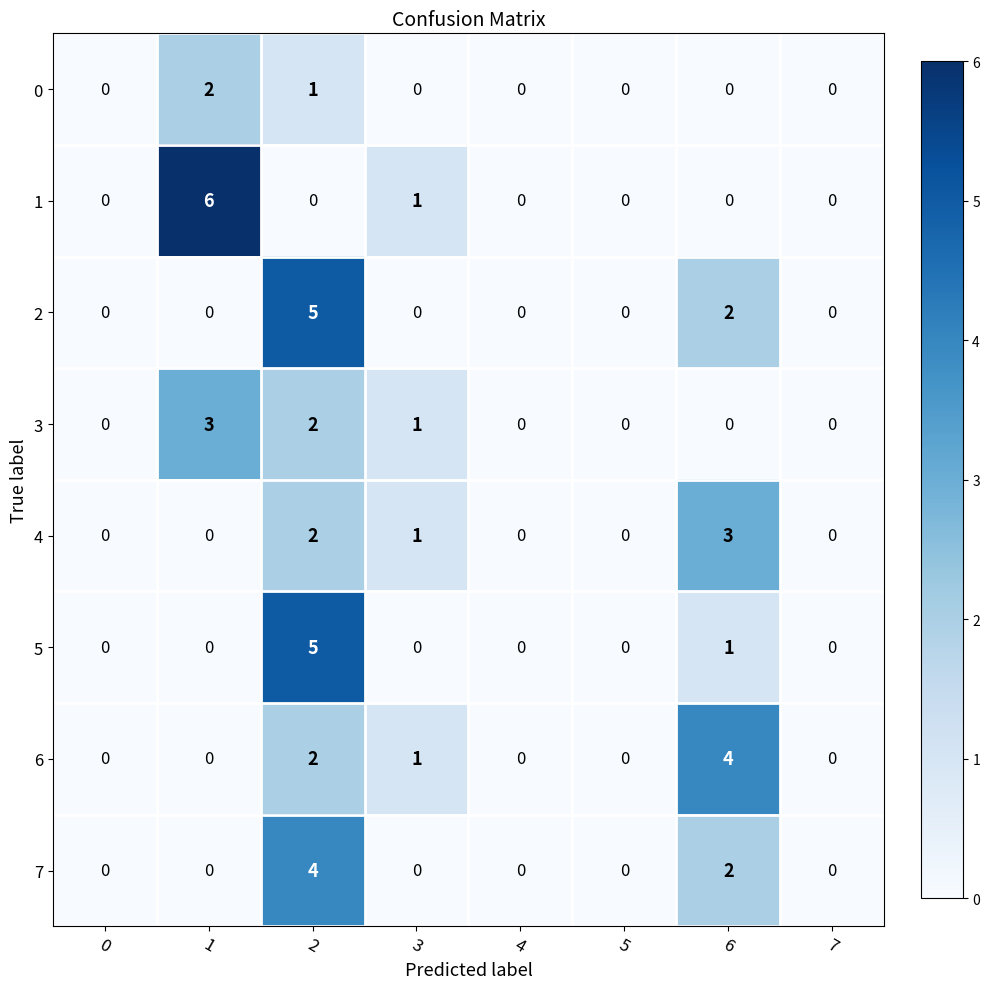

What is the spread (max minus min) of values at 2?

5